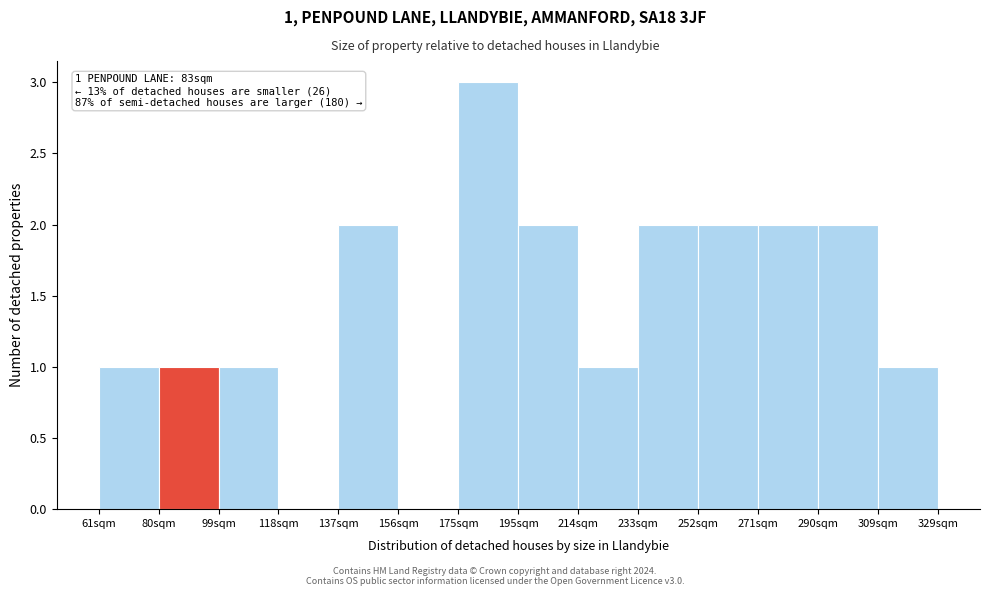

Over which range of the x-axis is the bar tallest?

176 to 196